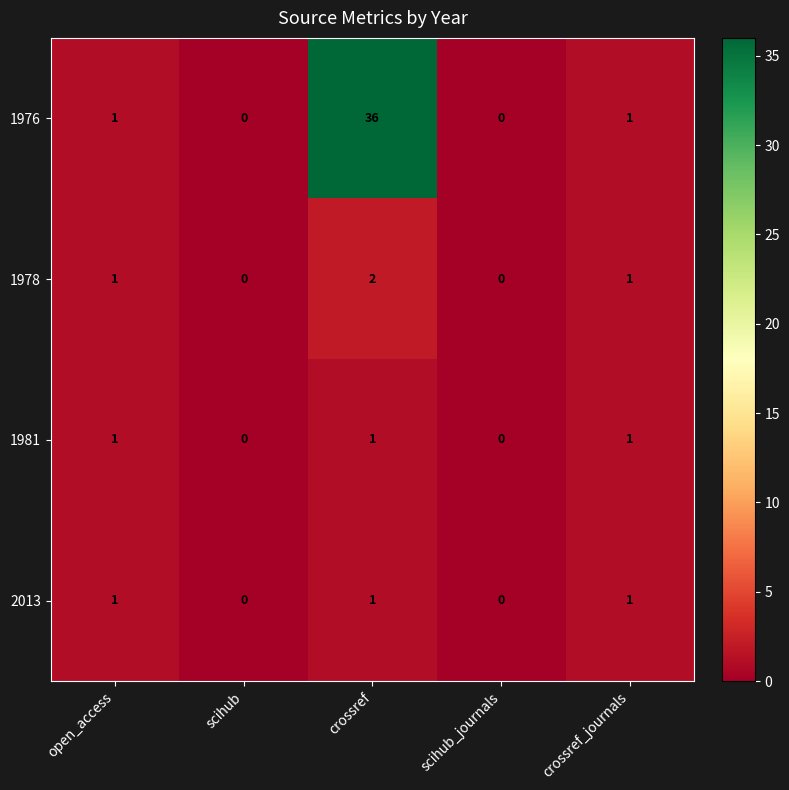

What is the sum of all 2013 values?

3